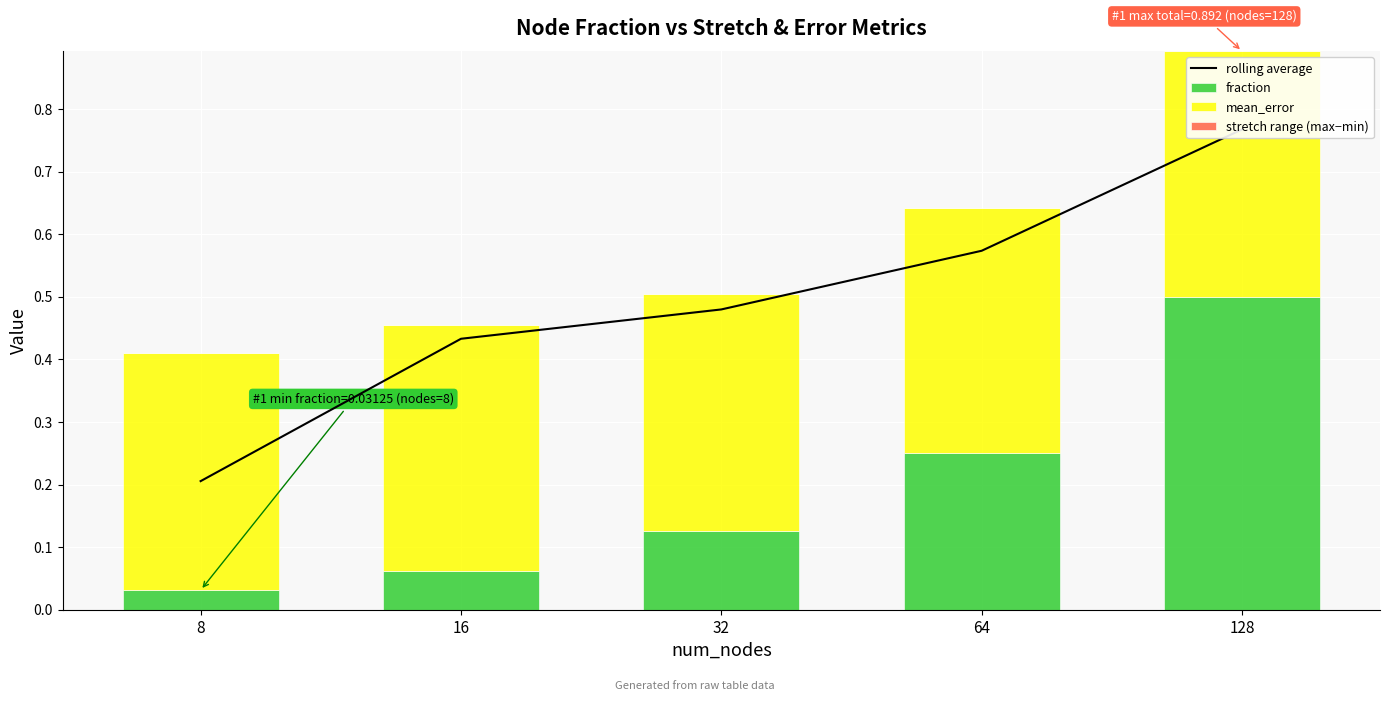

Reading left to right, extract all data points from this chart.

rolling average: 0.2	0.4	0.5	0.6	0.8
fraction: 0.0	0.1	0.1	0.2	0.5
mean_error: 0.4	0.4	0.4	0.4	0.4
stretch range (max−min): 0.0	0.0	0.0	0.0	0.0